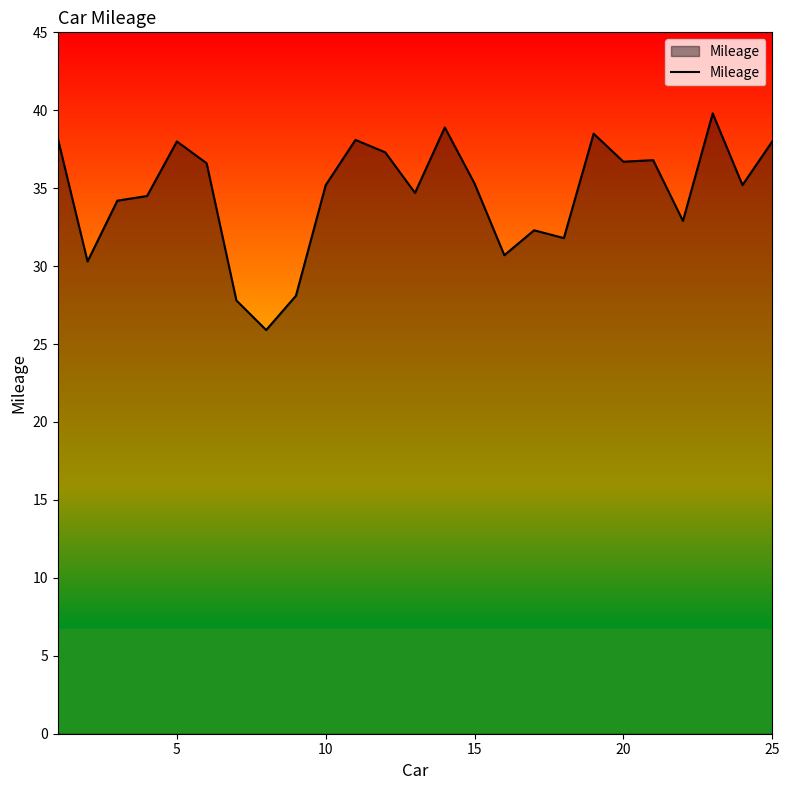

Count the number of categories in the chart.

25